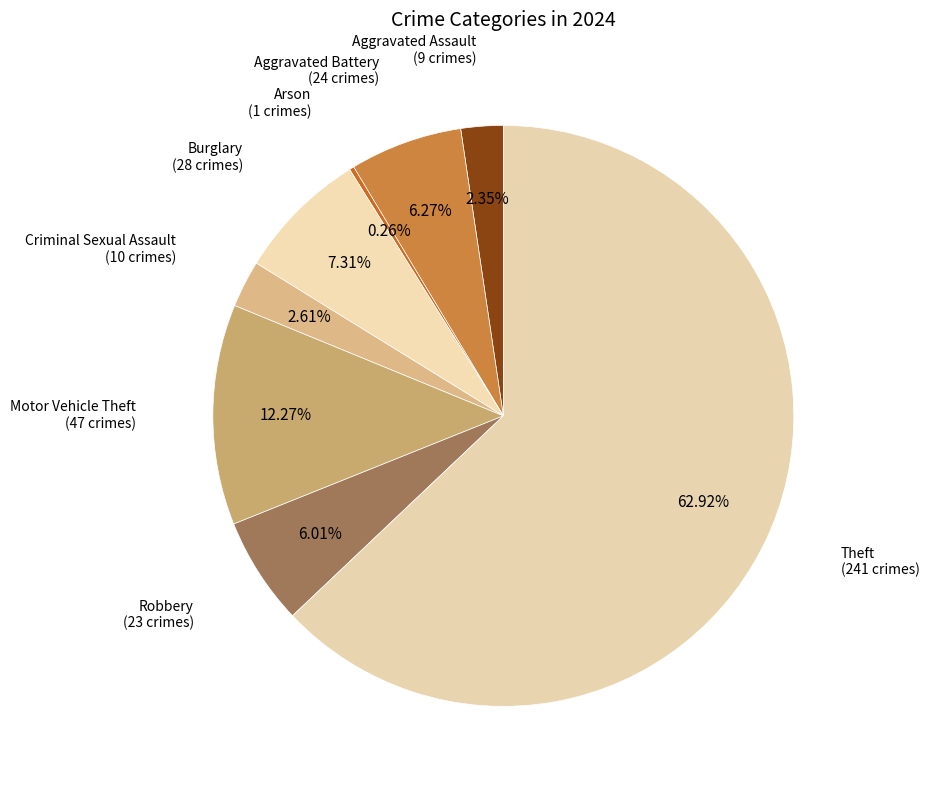

True or false: Motor Vehicle Theft accounts for 1% of the total.

False